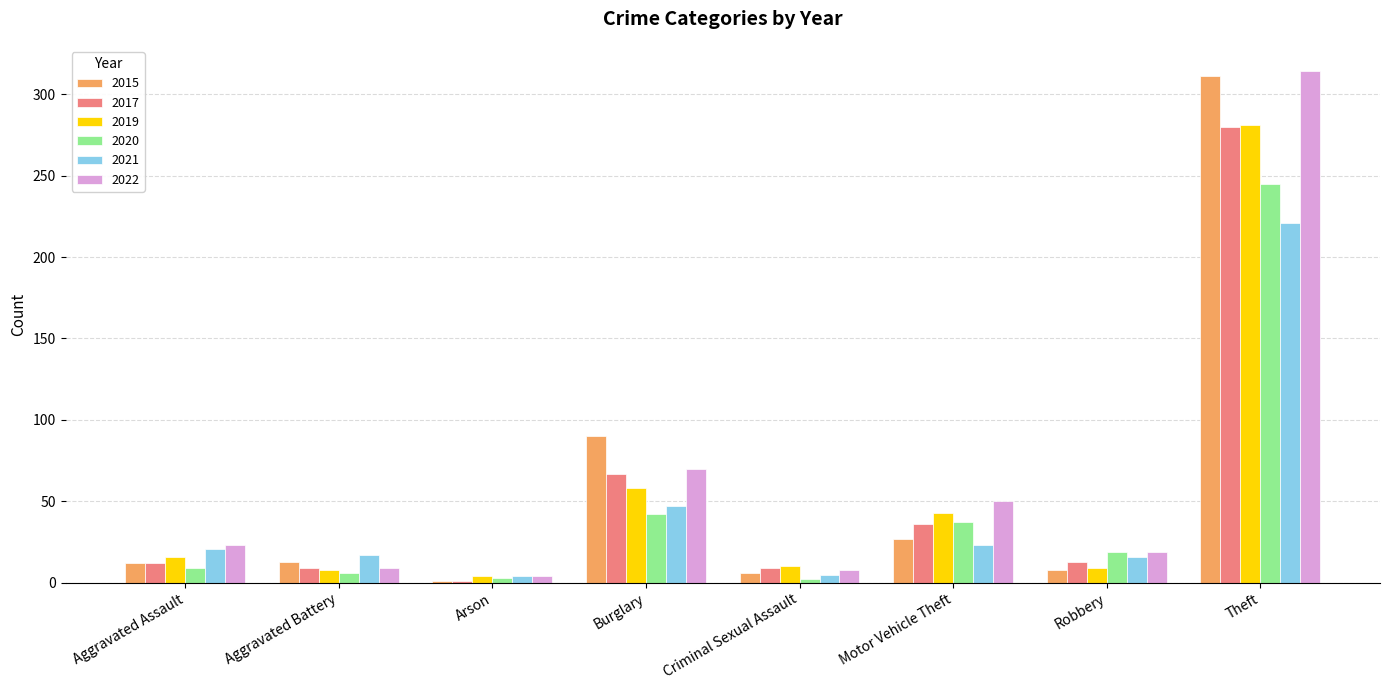

What is the label of the 2nd bar from the left?

Aggravated Battery